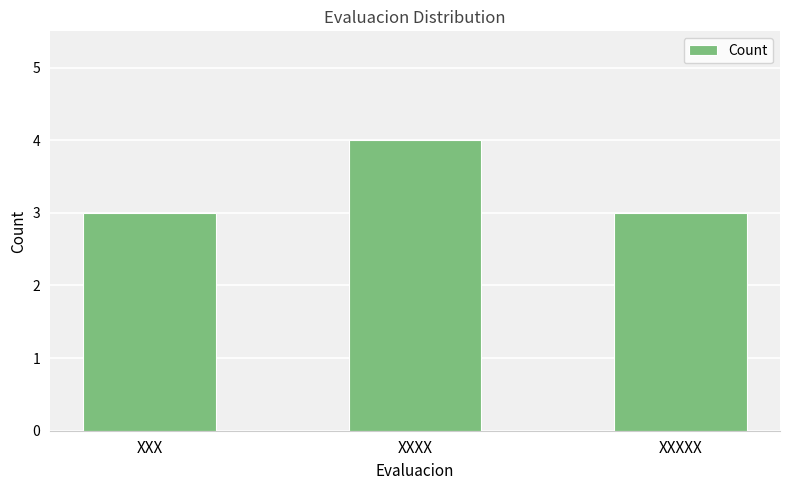

What is the smallest value displayed?

3